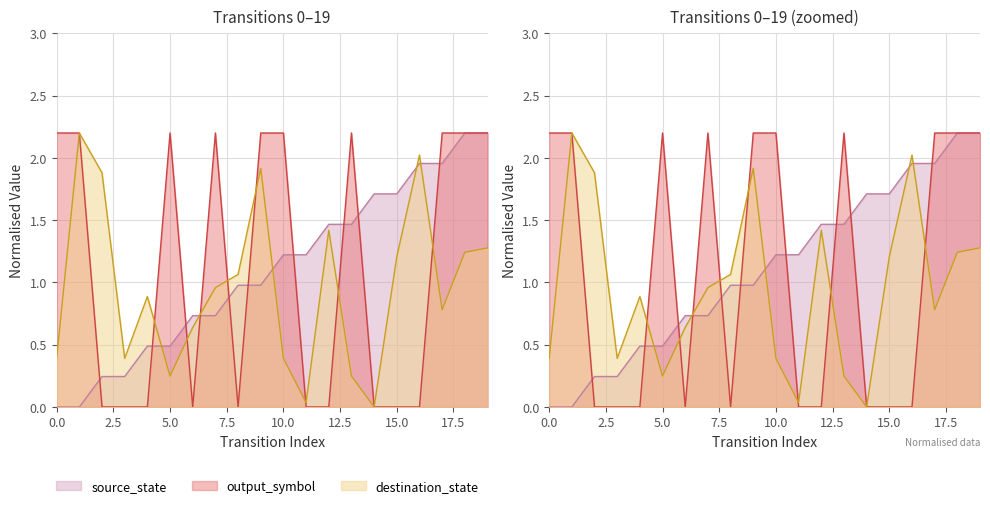

Reading right to left, what are all the values shown in this chart?

source_state: 19=2.2	18=2.2	17=2.0	16=2.0	15=1.7	14=1.7	13=1.5	12=1.5	11=1.2	10=1.2	9=1.0	8=1.0	7=0.7	6=0.7	5=0.5	4=0.5	3=0.2	2=0.2	1=0.0	0=0.0
destination_state: 19=1.3	18=1.2	17=0.8	16=2.0	15=1.2	14=0.0	13=0.2	12=1.4	11=0.0	10=0.4	9=1.9	8=1.1	7=1.0	6=0.6	5=0.2	4=0.9	3=0.4	2=1.9	1=2.2	0=0.4
output_symbol: 19=2.2	18=2.2	17=2.2	16=0.0	15=0.0	14=0.0	13=2.2	12=0.0	11=0.0	10=2.2	9=2.2	8=0.0	7=2.2	6=0.0	5=2.2	4=0.0	3=0.0	2=0.0	1=2.2	0=2.2